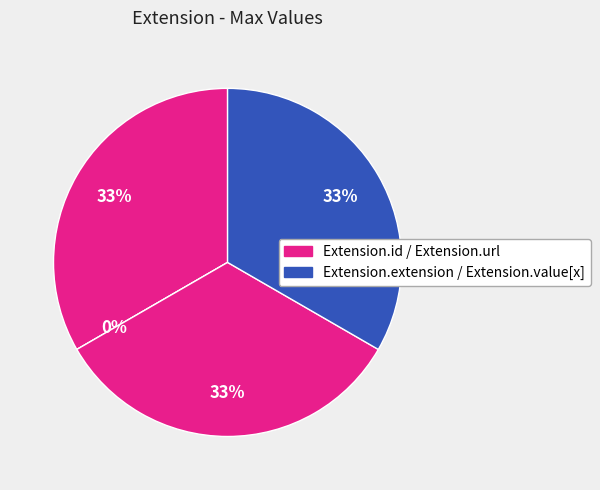

What percentage do Extension.extension and Extension.id together represent?

33.3%